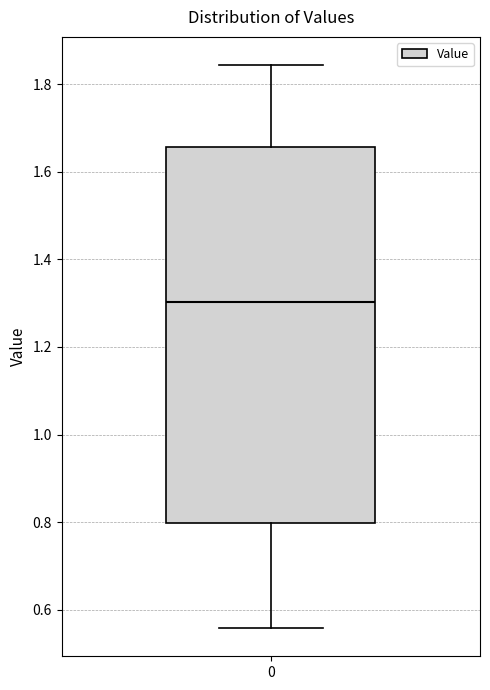

Read this box plot against the y-axis: the position of the median line, the range covered by the box, and the ends of both whiskers. The values are not printed on the chart, so give them approximately, as read against the axis.

median 1.30, box 0.80 to 1.66, whiskers 0.56 to 1.84